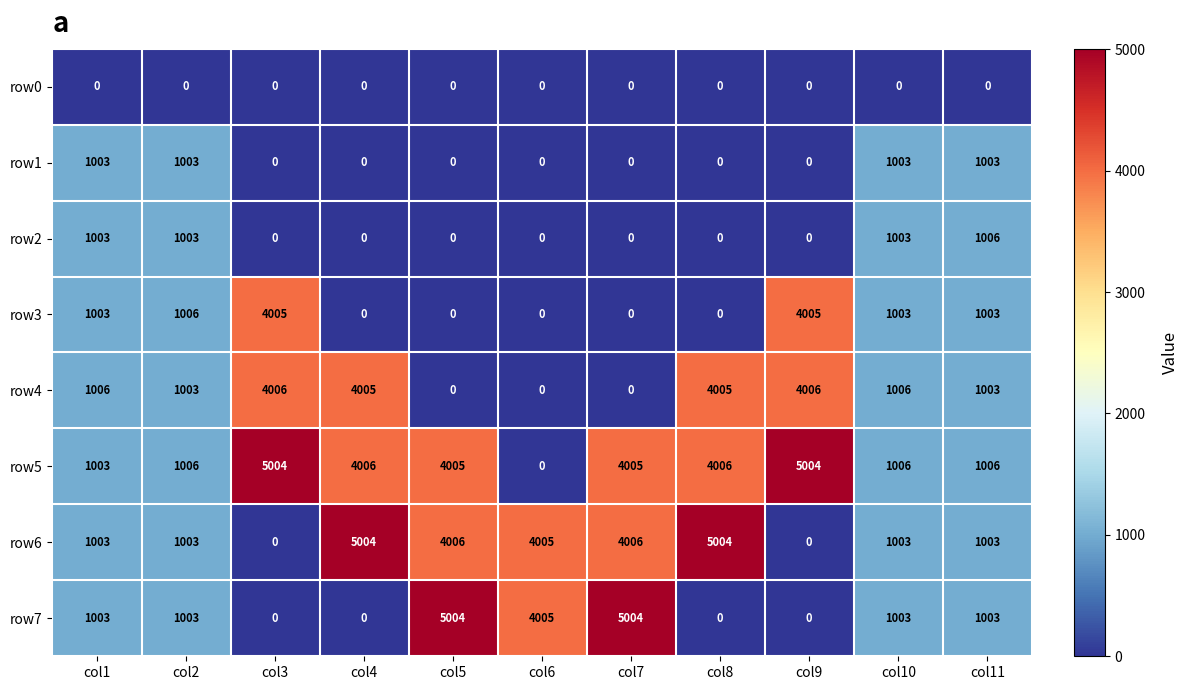

What is the spread (max minus min) of values at col8?

5004